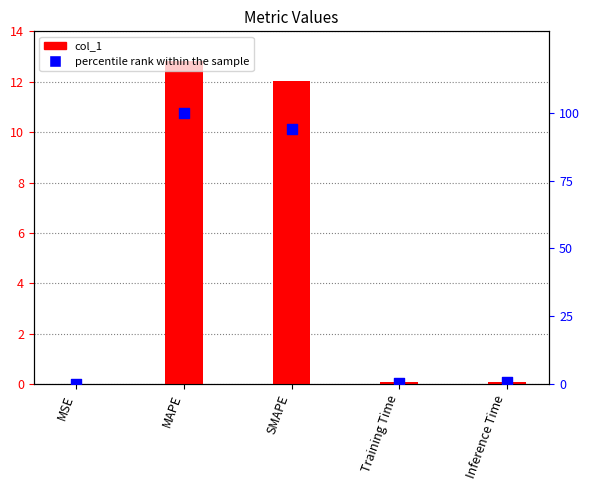

What is the total value across all series at SMAPE?

106.0